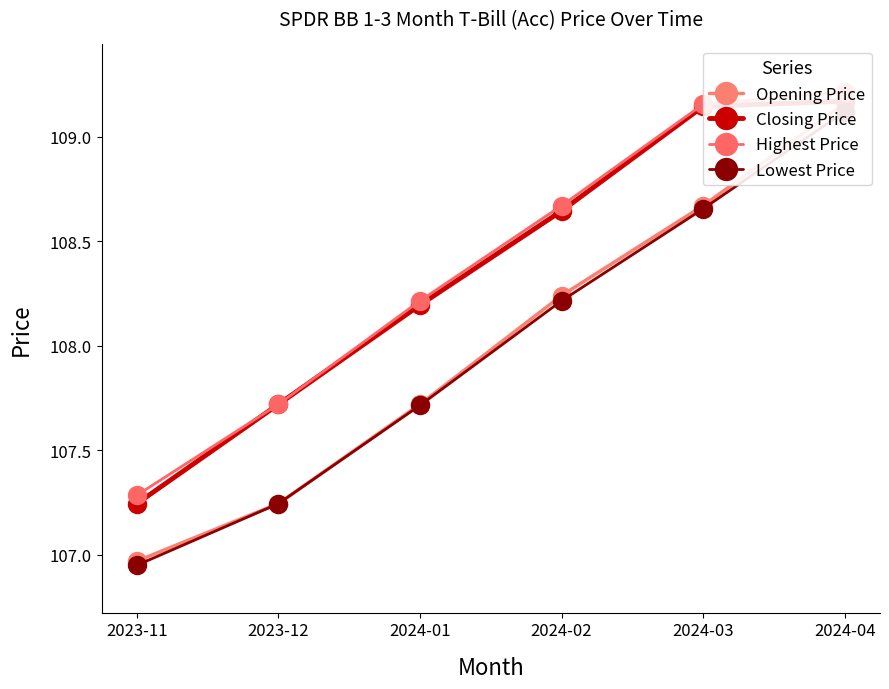

At how many categories does at least one series exceed 109?

2